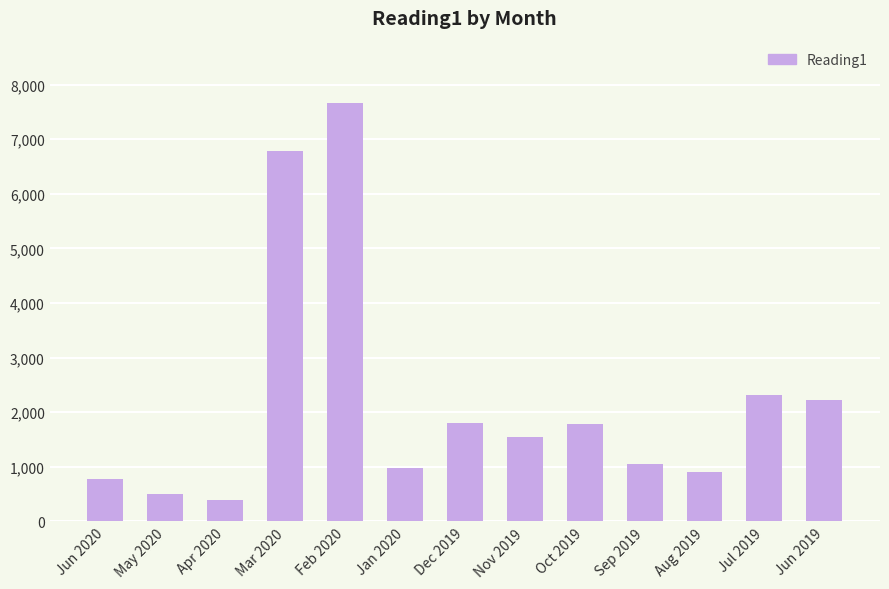

What is the difference between the maximum and second lowest values?

7155